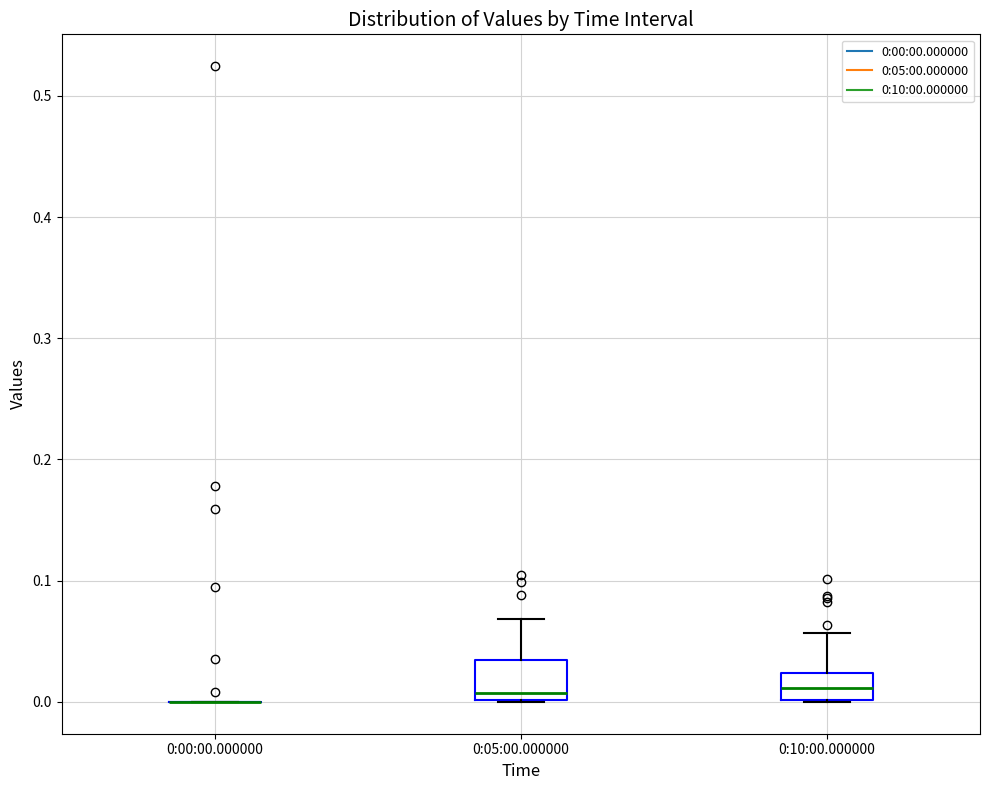

Reading left to right, read every box against the y-axis: the position of its median line, the range the box covers, and the ends of its whiskers. The values are not printed on the chart, so give them approximately, as read against the axis.

0:00:00.000000: box collapsed to a line at 0.00, whiskers 0.00 to 0.00
0:05:00.000000: median 0.01, box 0.00 to 0.03, whiskers 0.00 to 0.07
0:10:00.000000: median 0.01, box 0.00 to 0.02, whiskers 0.00 to 0.06